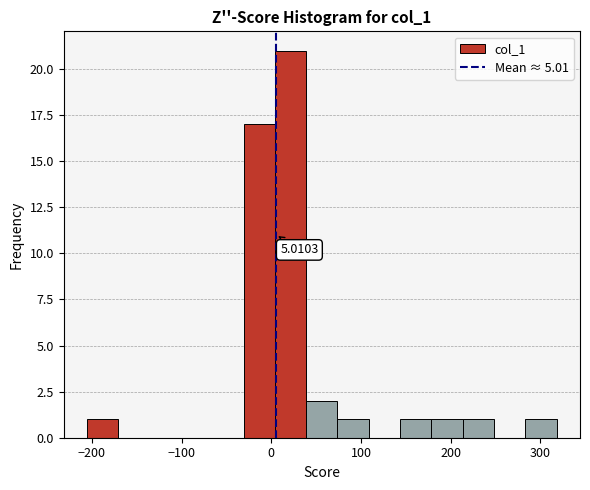

Around what value on the x-axis is the tallest bar? Give the approximate position of its centre, as read against the axis.

20